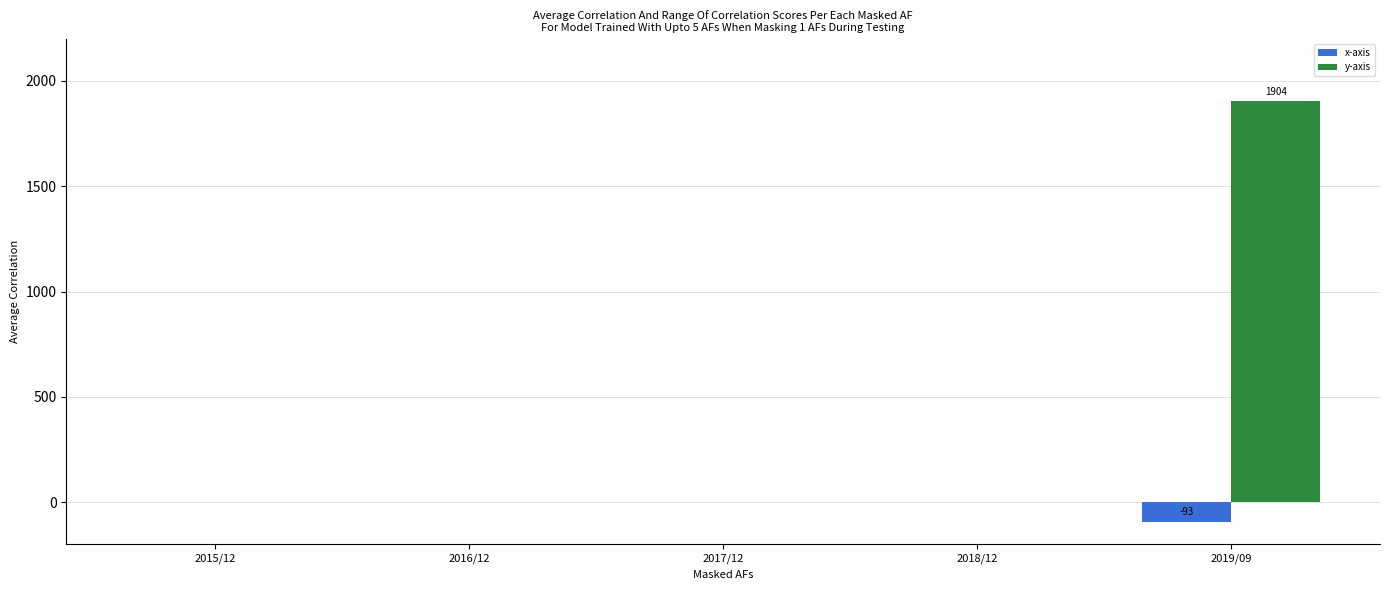

What is the sum of the y-axis values at 2019/09 and 2018/12?

1904